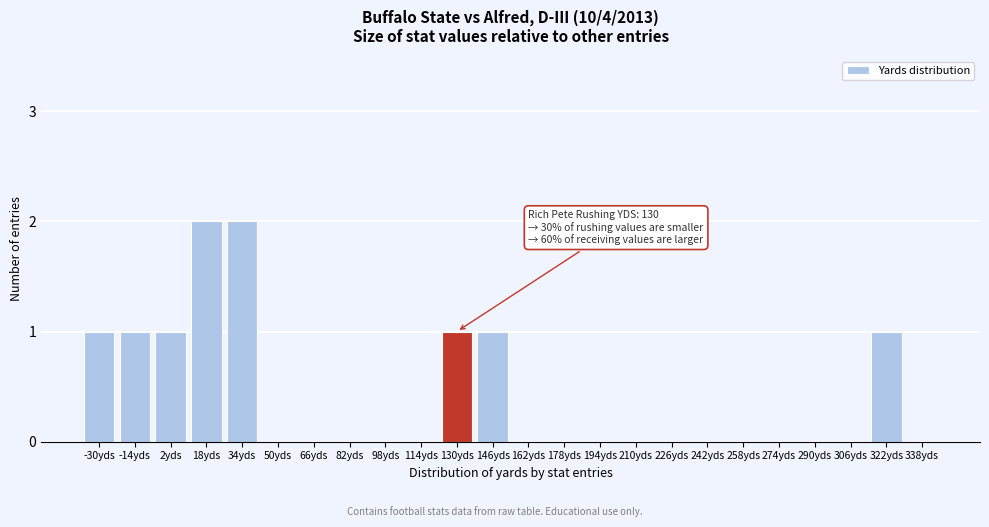

Reading right to left, transcribe all the data shown in this chart.

338yds=0	322yds=1	306yds=0	290yds=0	274yds=0	258yds=0	242yds=0	226yds=0	210yds=0	194yds=0	178yds=0	162yds=0	146yds=1	130yds=1	114yds=0	98yds=0	82yds=0	66yds=0	50yds=0	34yds=2	18yds=2	2yds=1	-14yds=1	-30yds=1